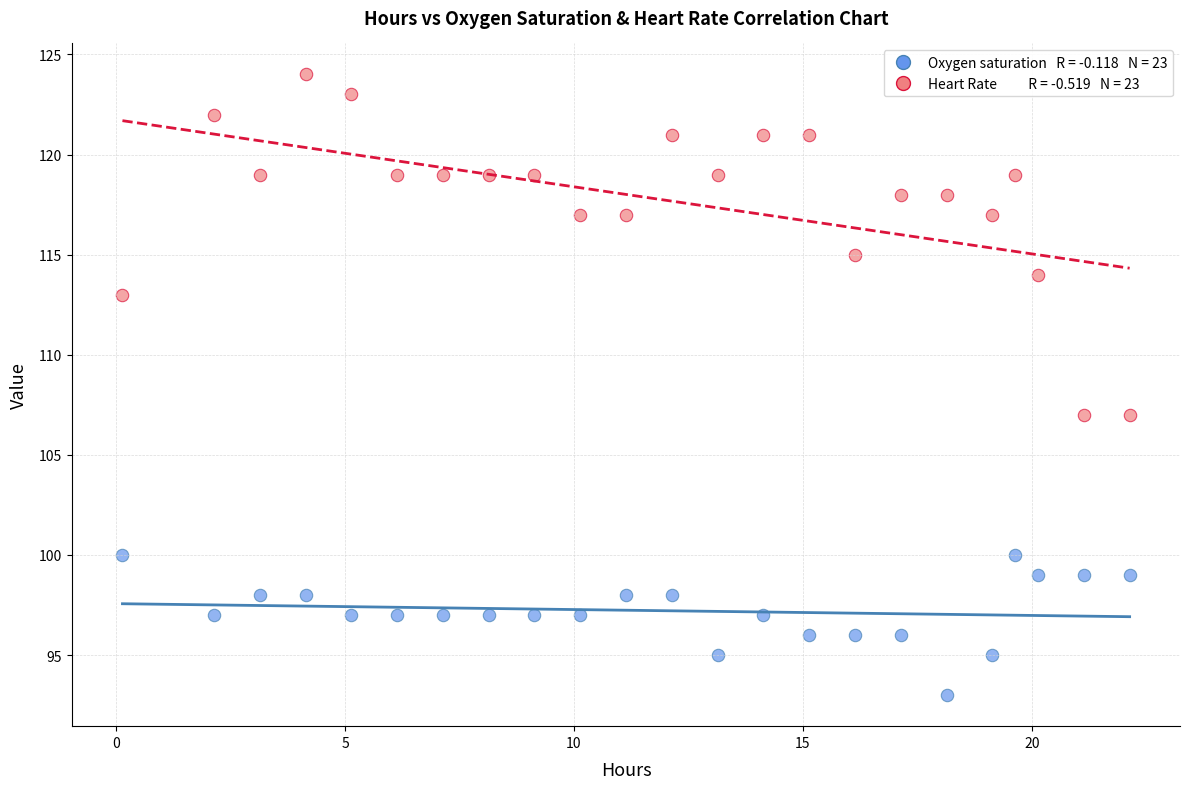

Across all data points, what is the range of Y values (max minus min)?

31